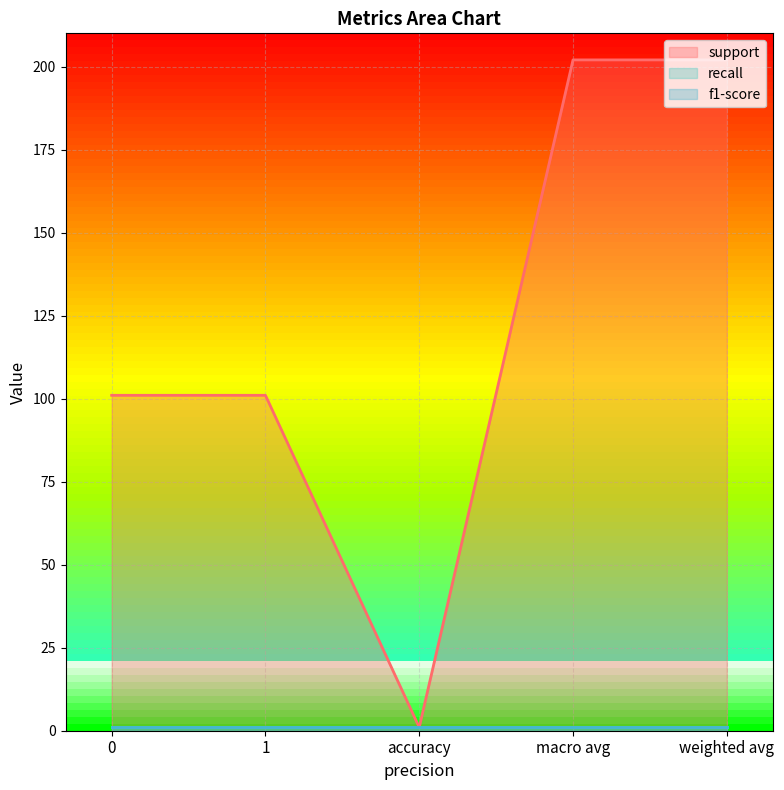

What are all the series names shown in the legend?

support, recall, f1-score